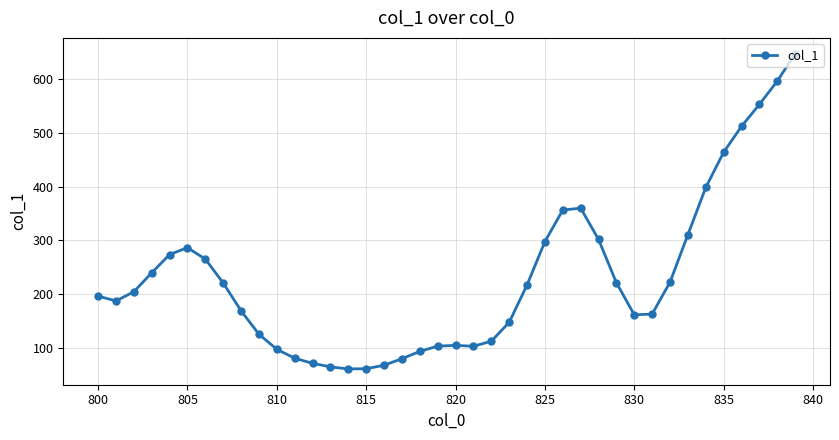

What is the difference between the second highest and second lowest values?

534.8